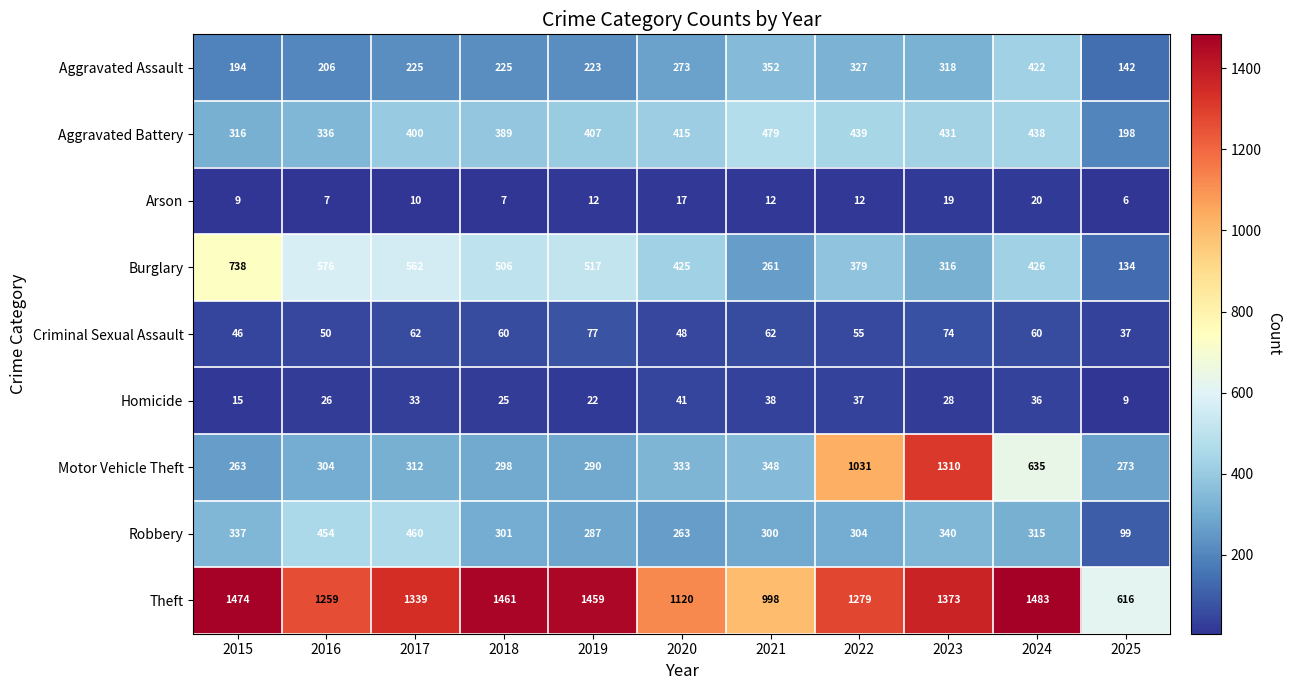

What is the spread (max minus min) of values at 2019?

1447